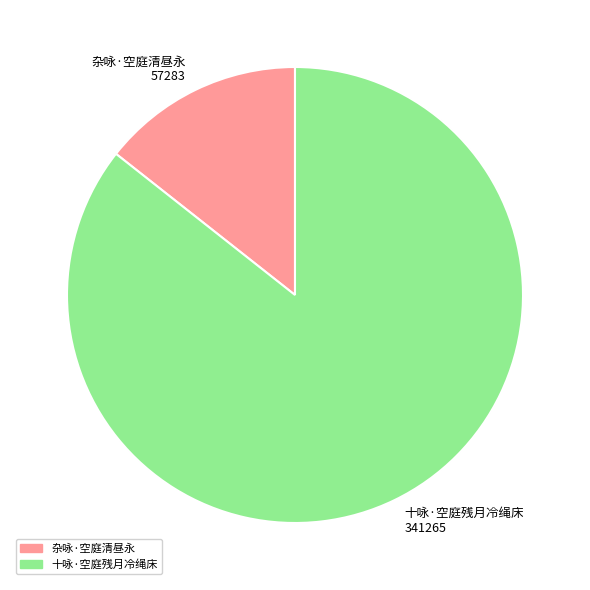

How many slices are in this pie chart?

2